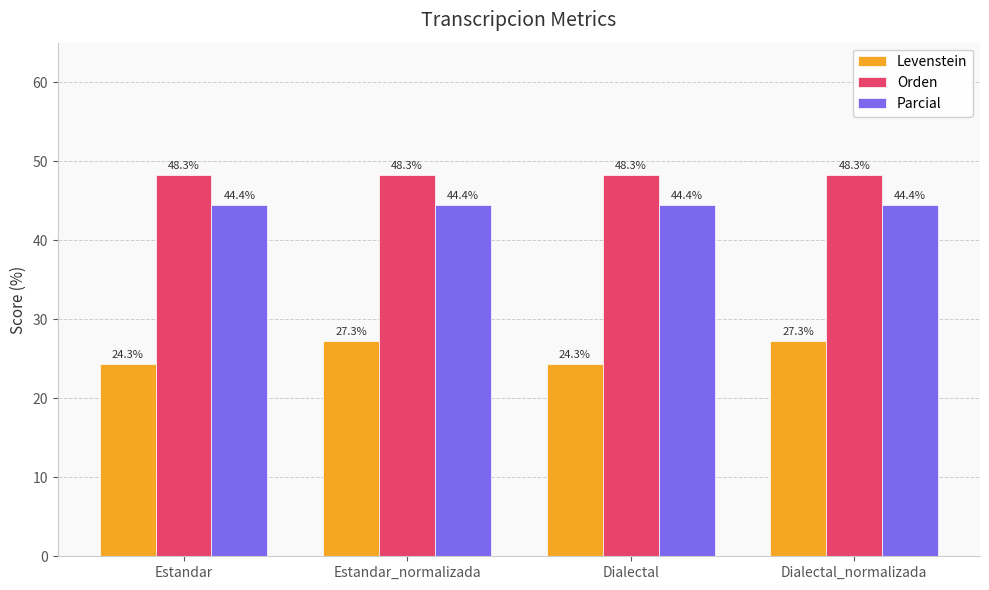

What is the minimum value shown in the chart?

24.3